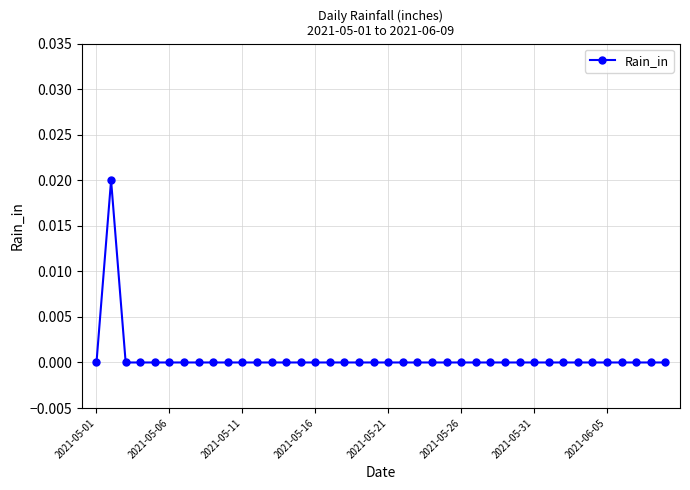

Does the chart have visible grid lines?

Yes